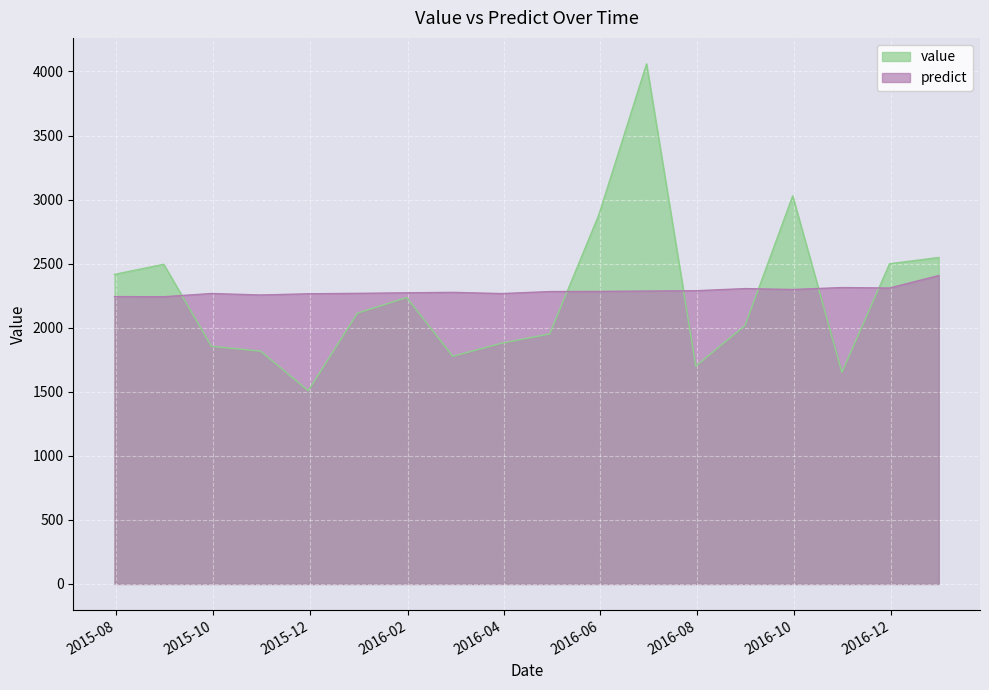

How many distinct data groups are displayed?

2